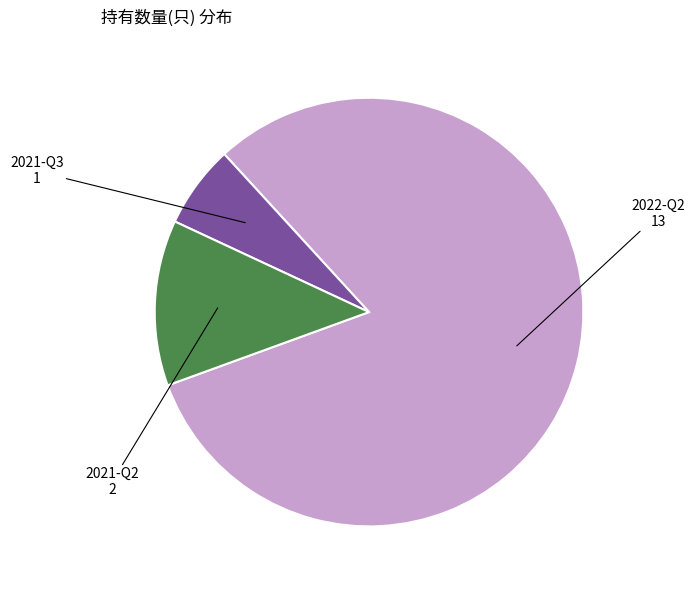

Which slice is the smallest?

2021-Q3